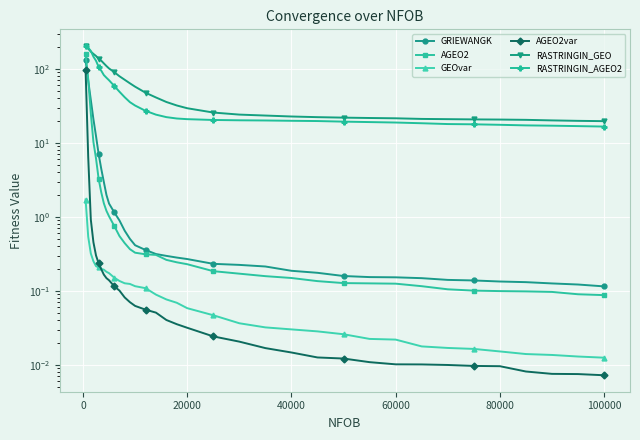

What is the label of the 20th point from the left?

20000